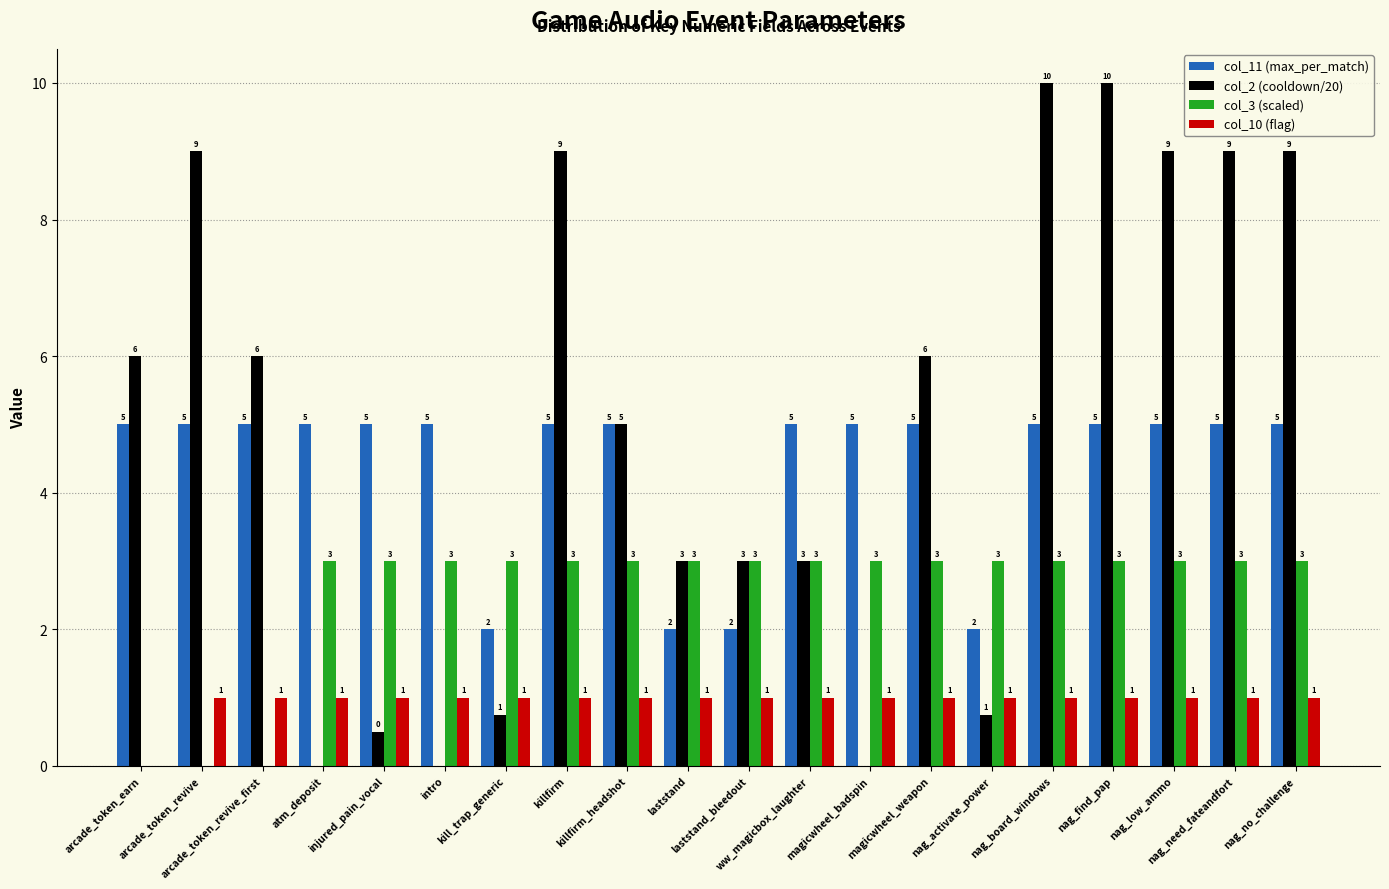

What is the greatest value displayed?

10.0